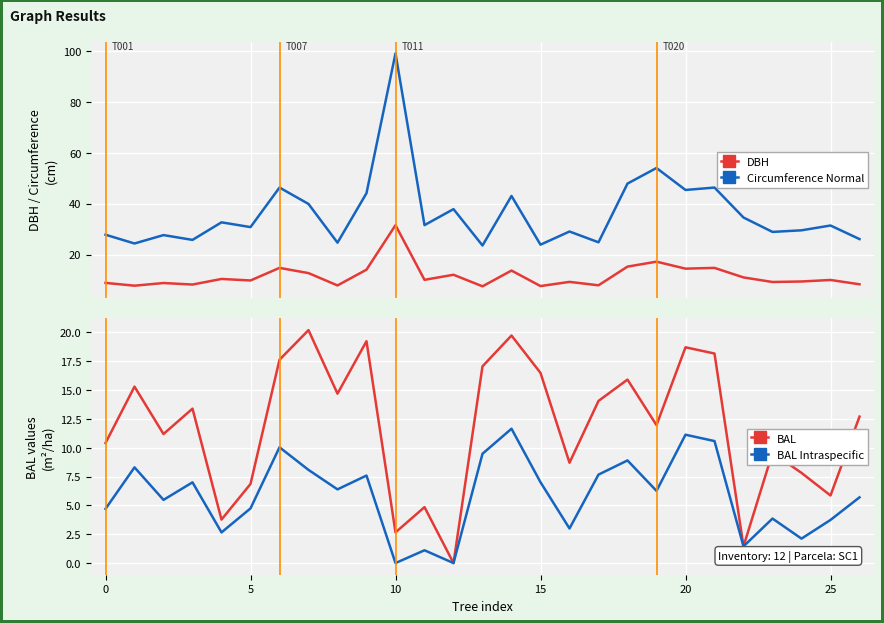

Is this an area chart (filled region under the line)?

No